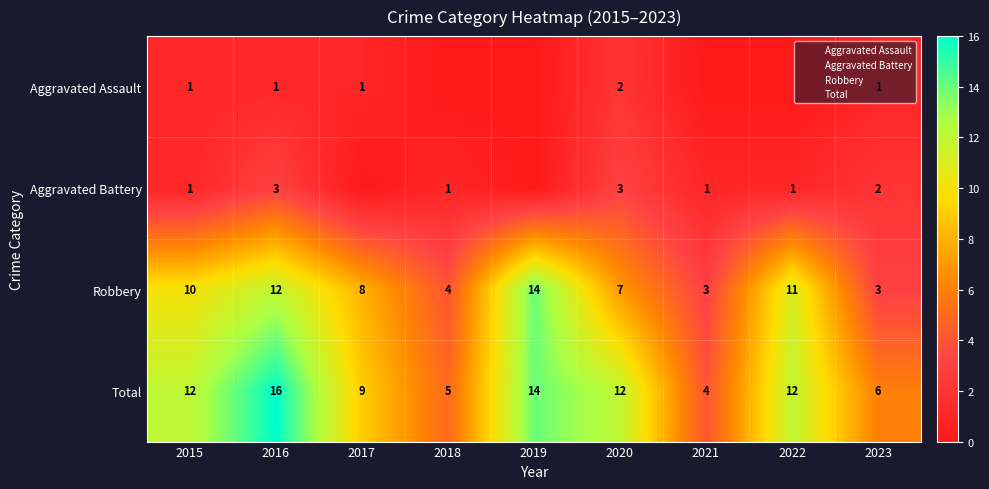

What is the spread (max minus min) of values at 2018?

5